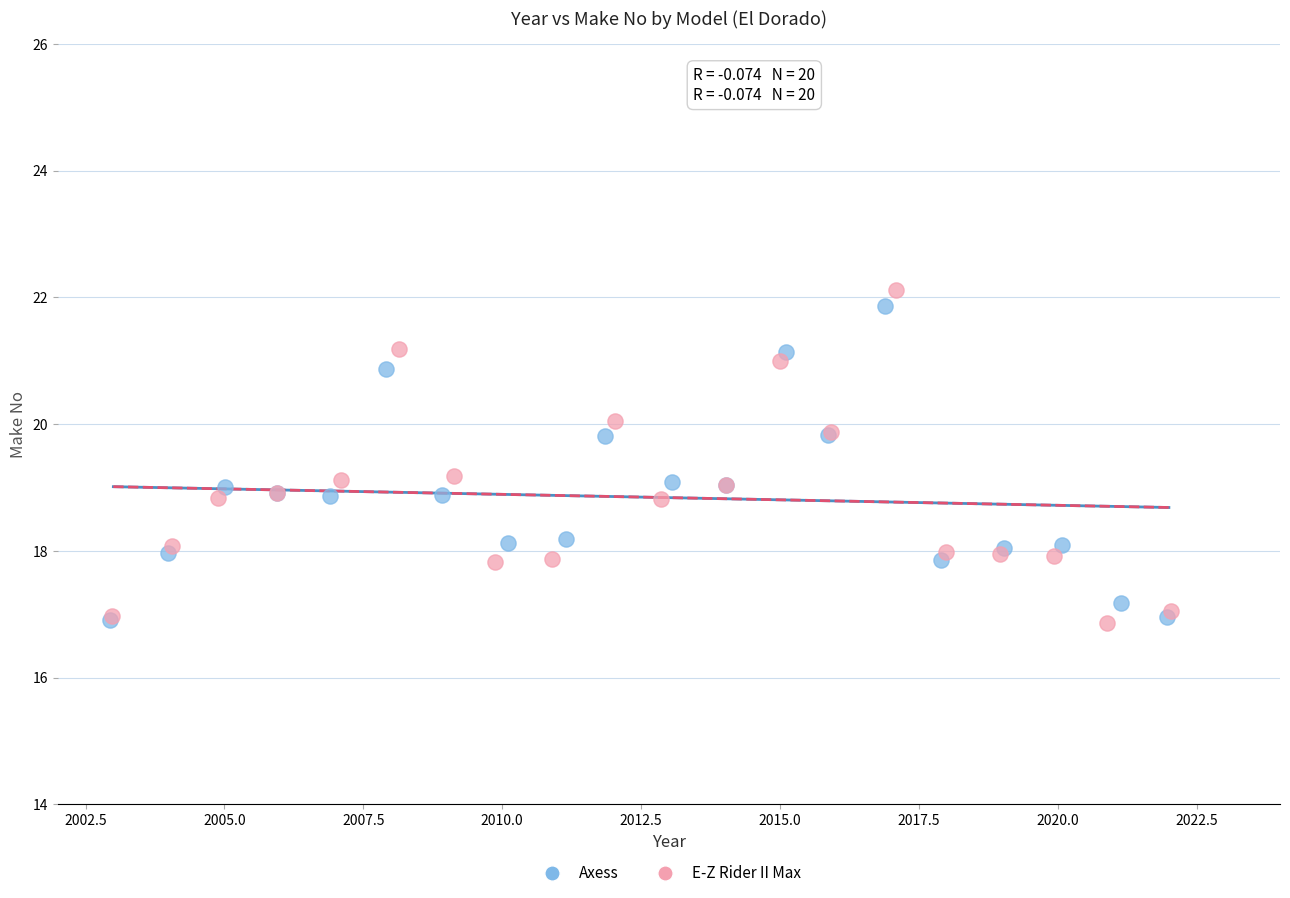

Which series has the widest spread of Y values?

E-Z Rider II Max